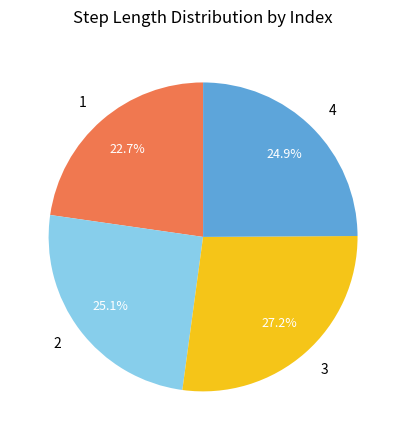

To the nearest percent, what portion does 1 represent?

23%